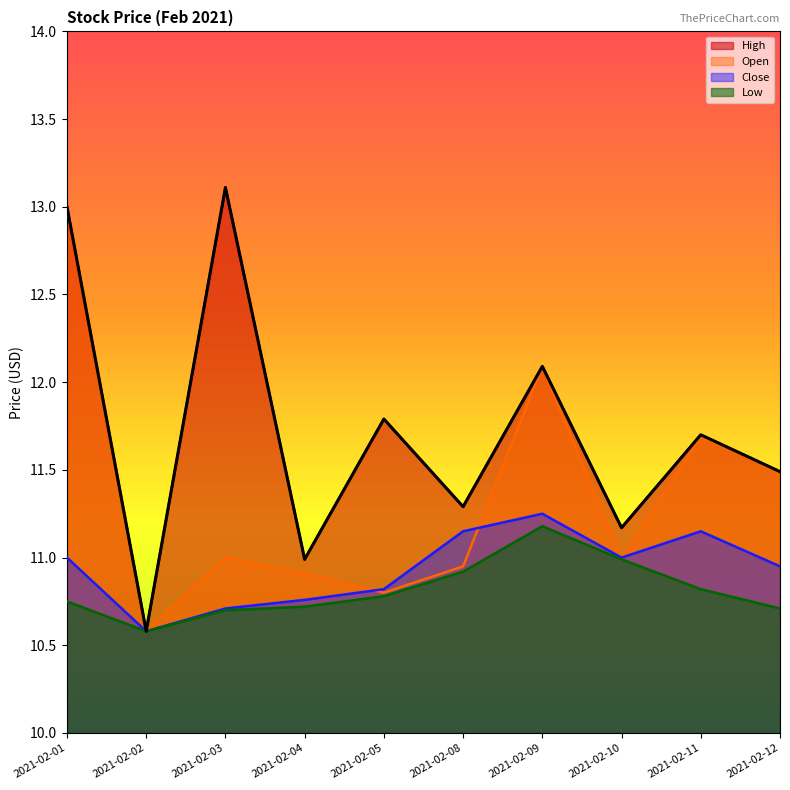

In Close, how many points are higher than both neighbors (excluding endpoints)?

2